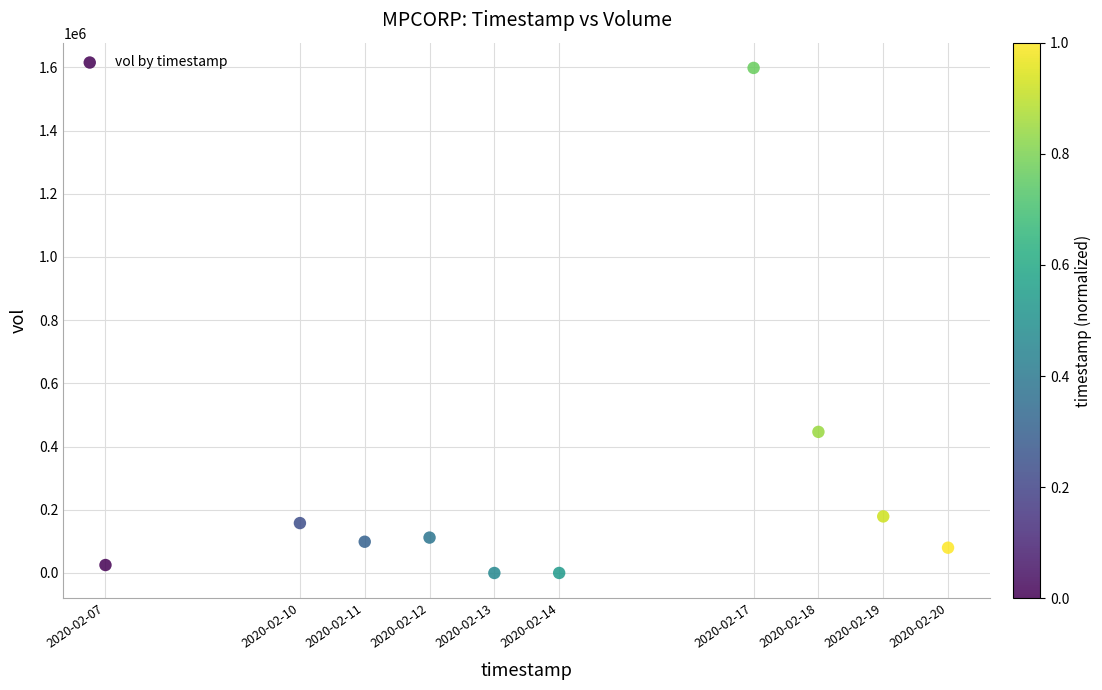

What Y value in the scatter plot is closest to 799050?

446500